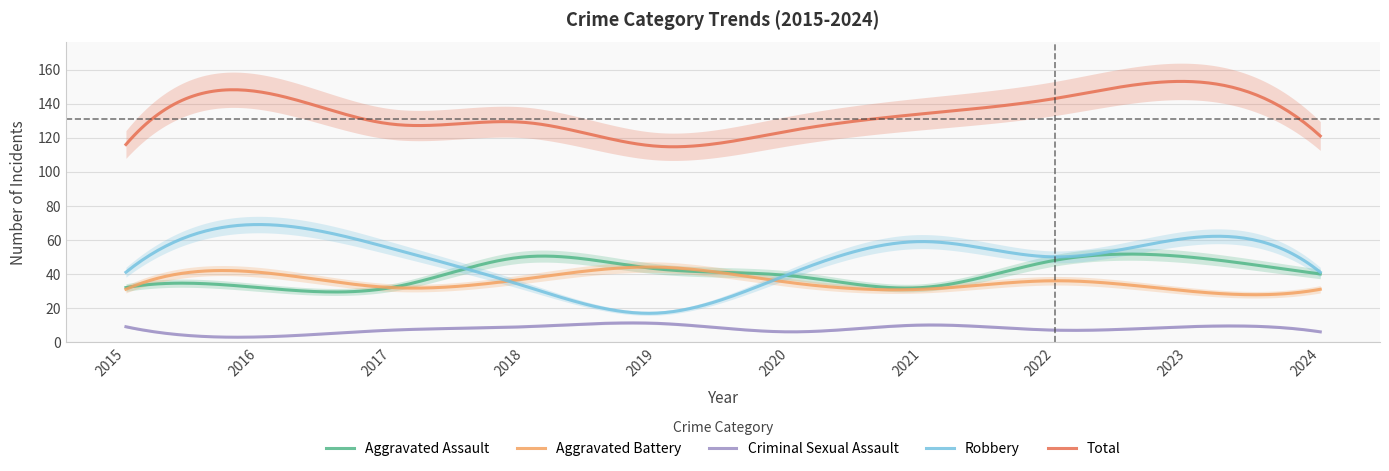

True or false: Total and Aggravated Assault intersect in this chart.

False